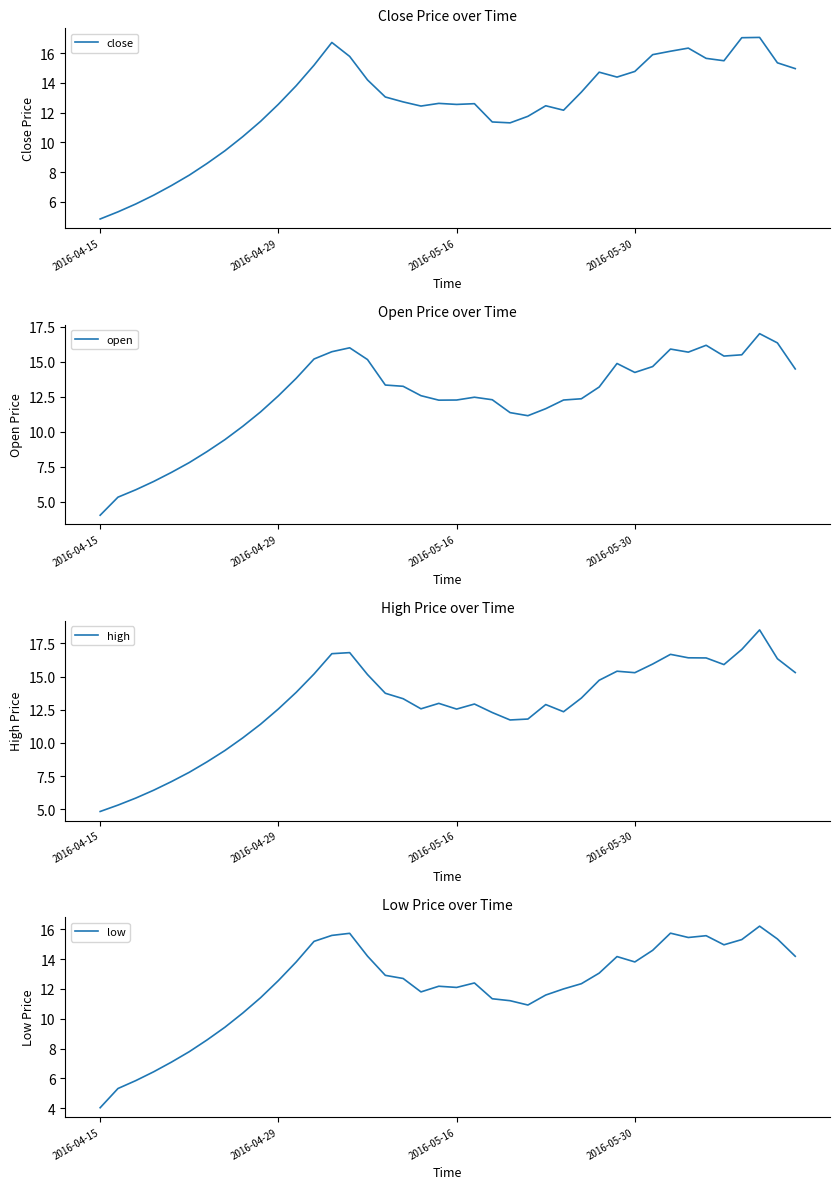

Does the chart have visible grid lines?

No